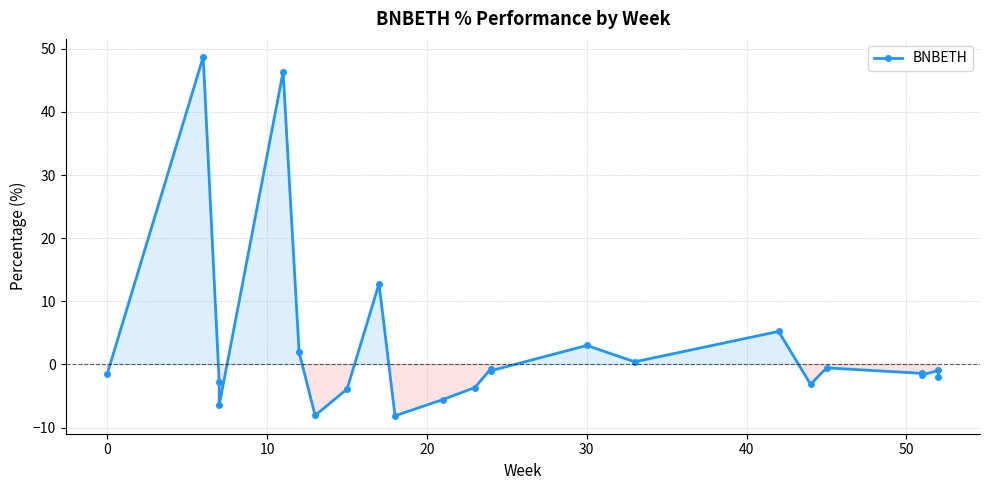

What is the minimum value shown in the chart?

-8.1